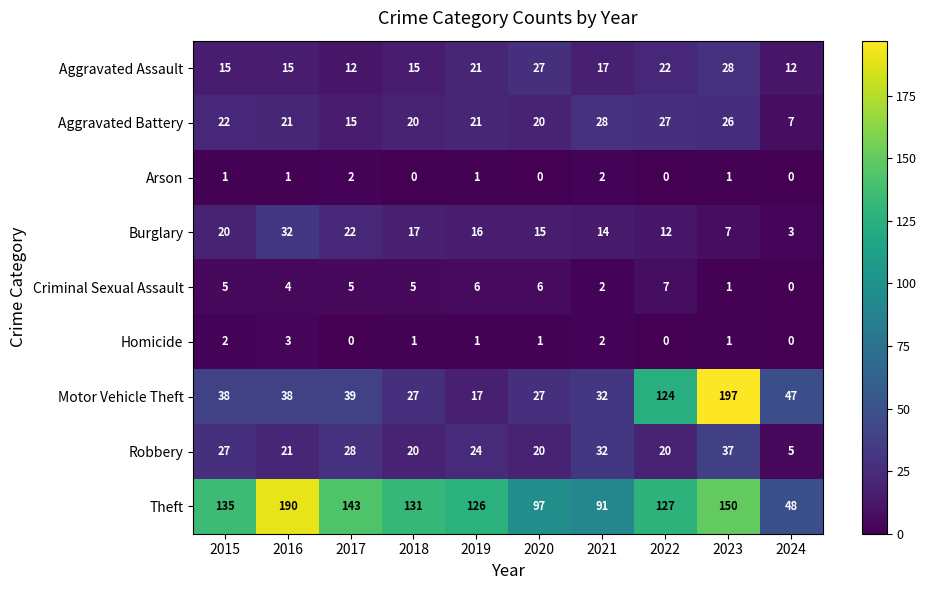

At which category does the chart reach its peak across all series?

2023